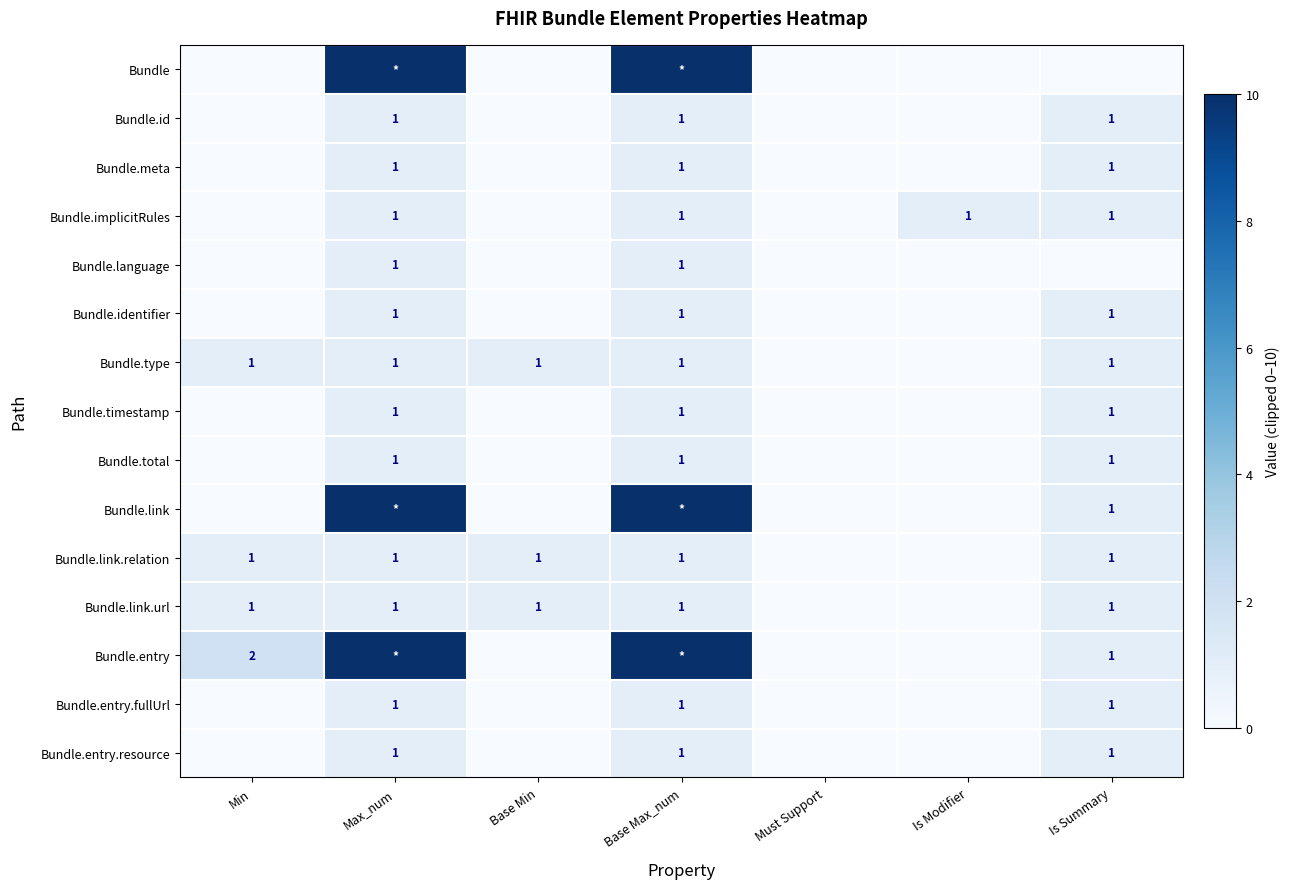

At which category is the sum across all series the highest?

Max_num